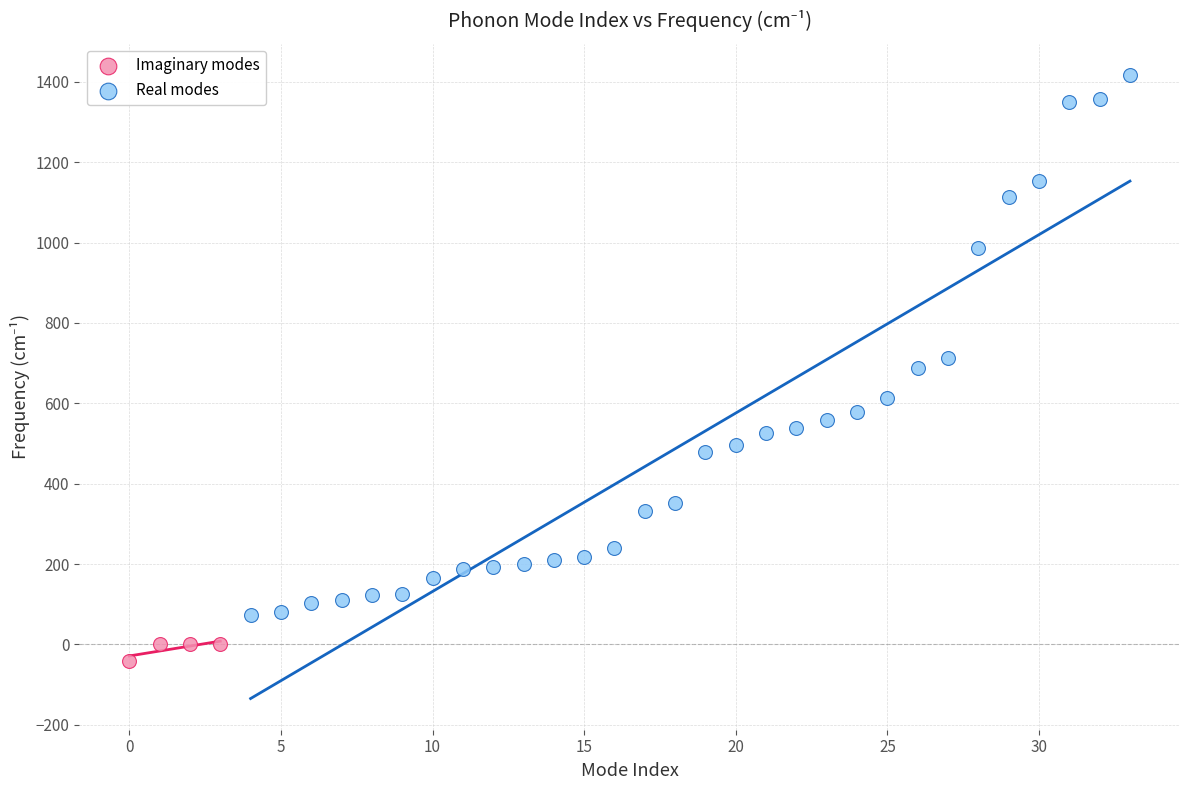

Which series reaches the minimum Y coordinate?

Imaginary modes